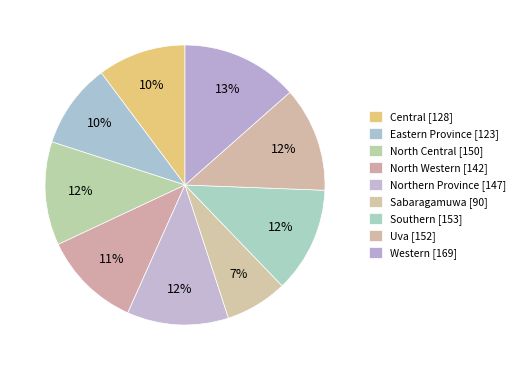

How much of the chart is everything except Sabaragamuwa?

92.8%